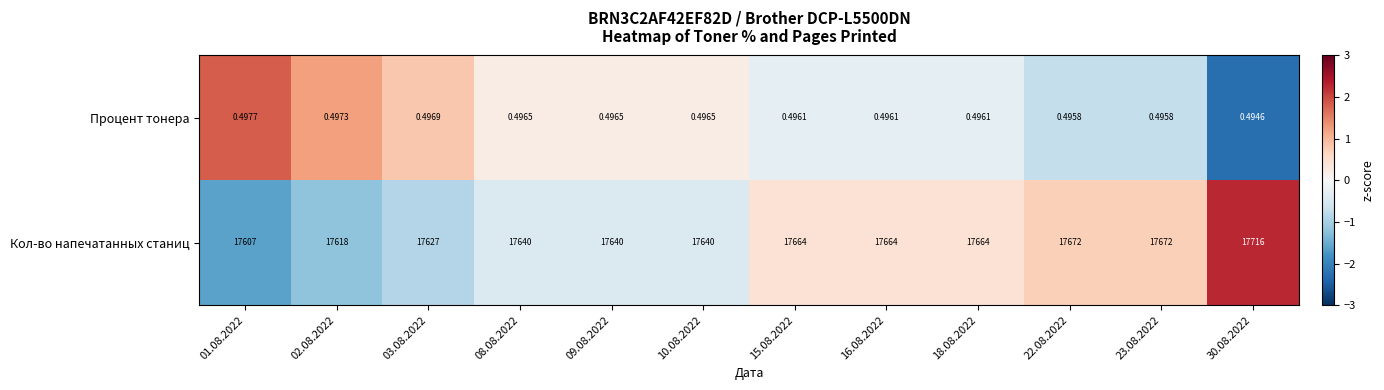

Rank the series by their average value, from lowest to highest.

Процент тонера, Кол-во напечатанных станиц